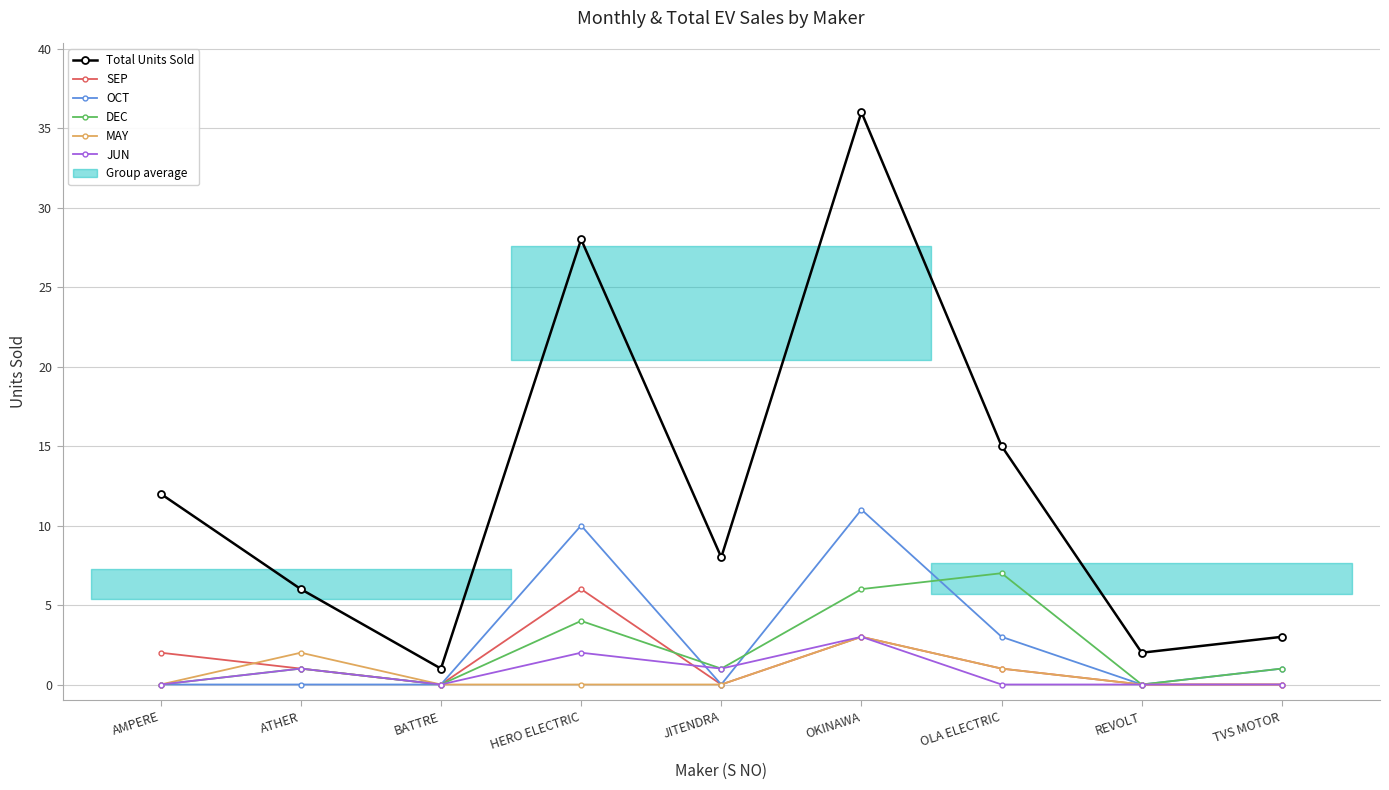

At which category does Total Units Sold reach its first local peak?

HERO ELECTRIC